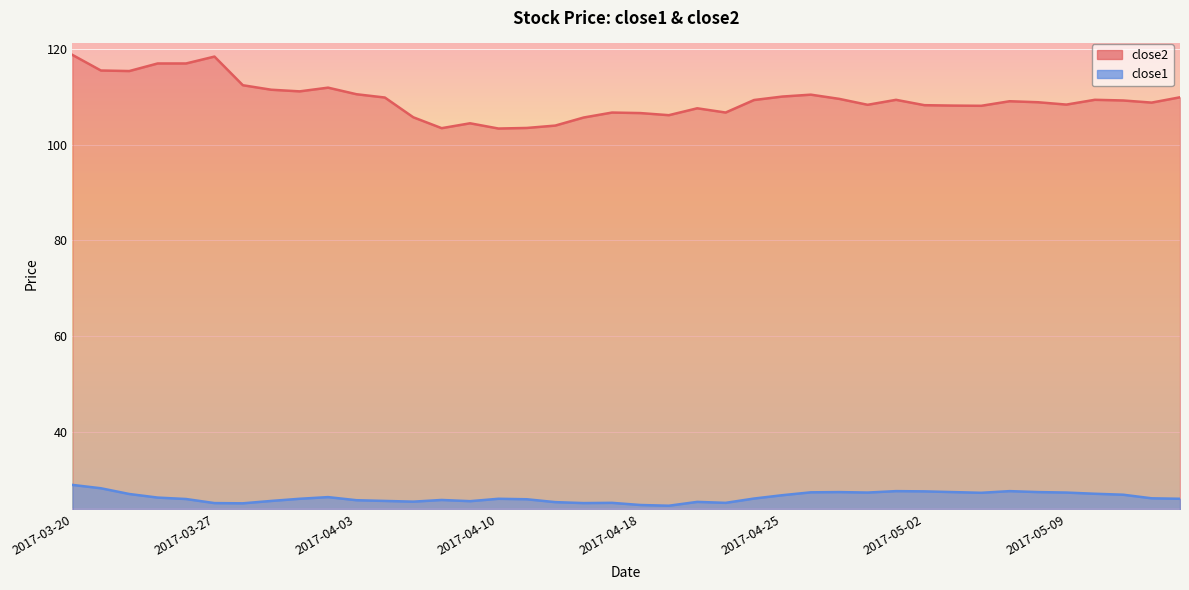

Between 2017-04-03 and 2017-04-04, which is larger?

2017-04-03